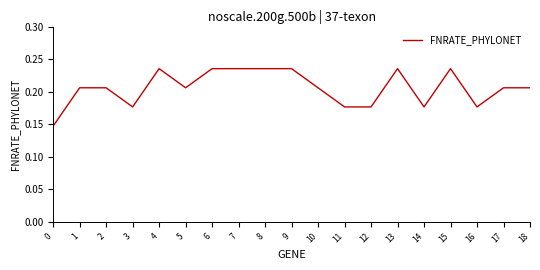

The chart shows a value of 0.4 at 15. True or false?

False